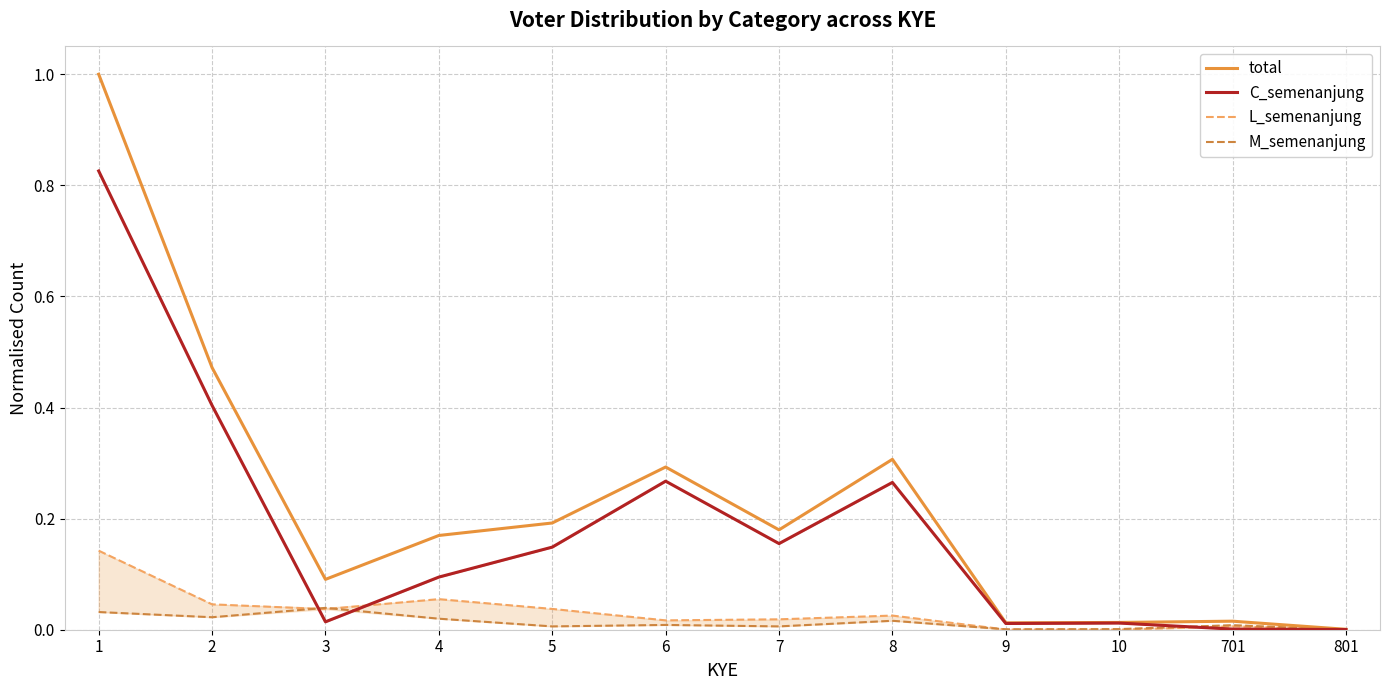

What is the difference between the maximum and second lowest values in the total series?

1.0